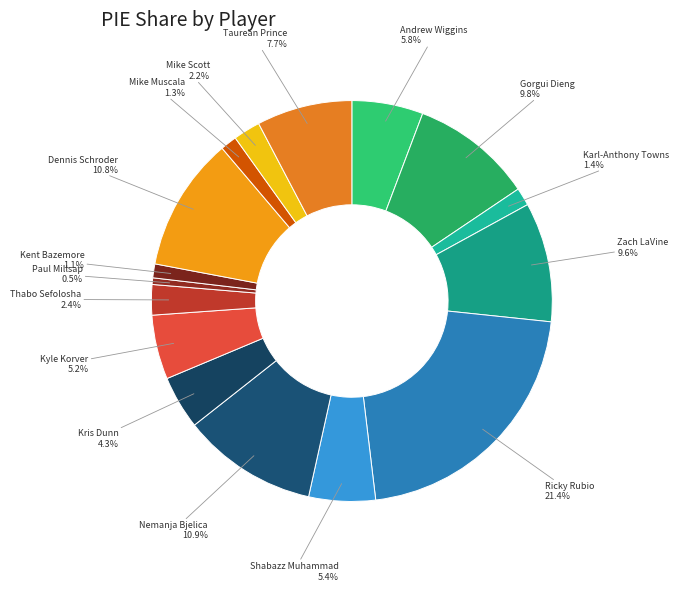

Which category has the smallest portion of the pie?

Paul Millsap